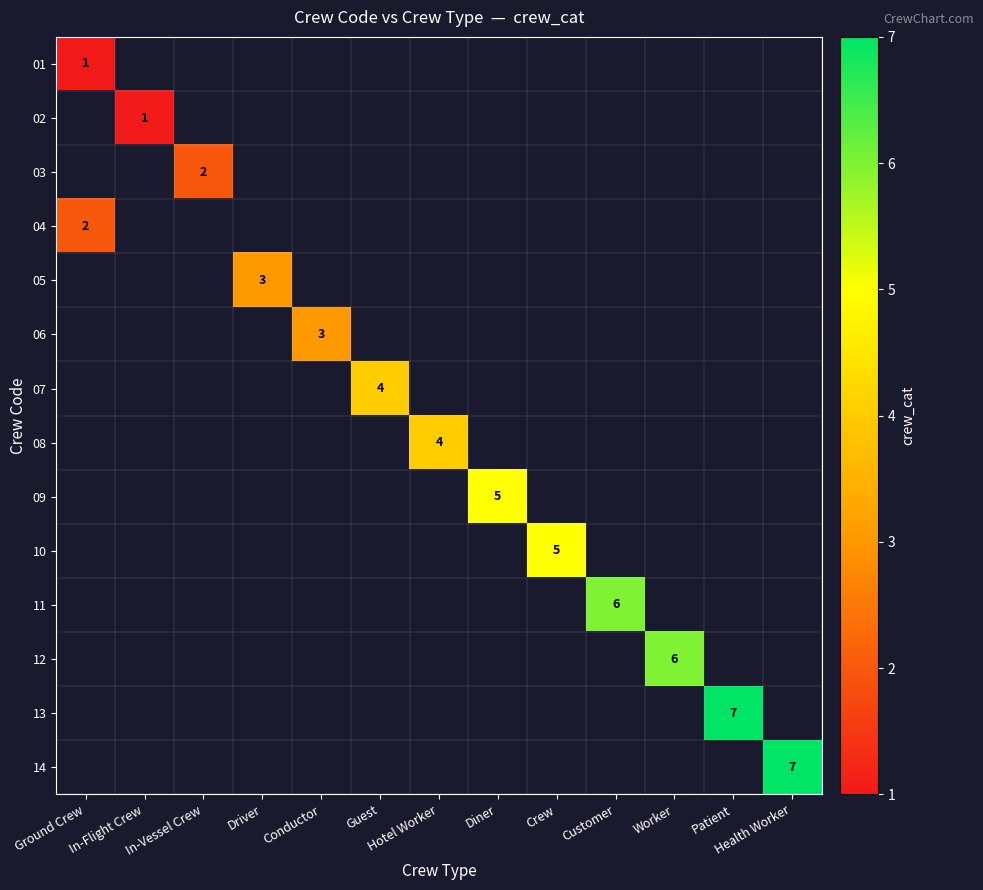

True or false: 10 has a value of 2 at Crew.

False